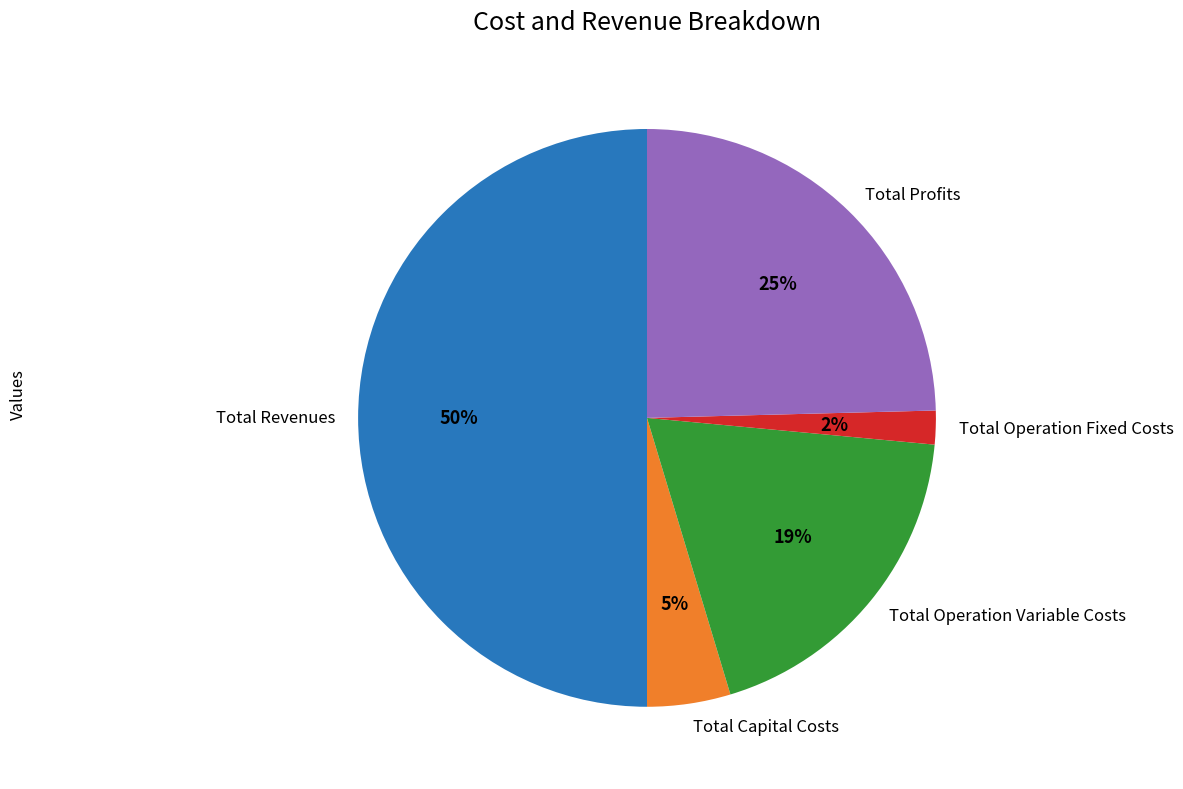

Which category has the biggest portion of the pie?

Total Revenues